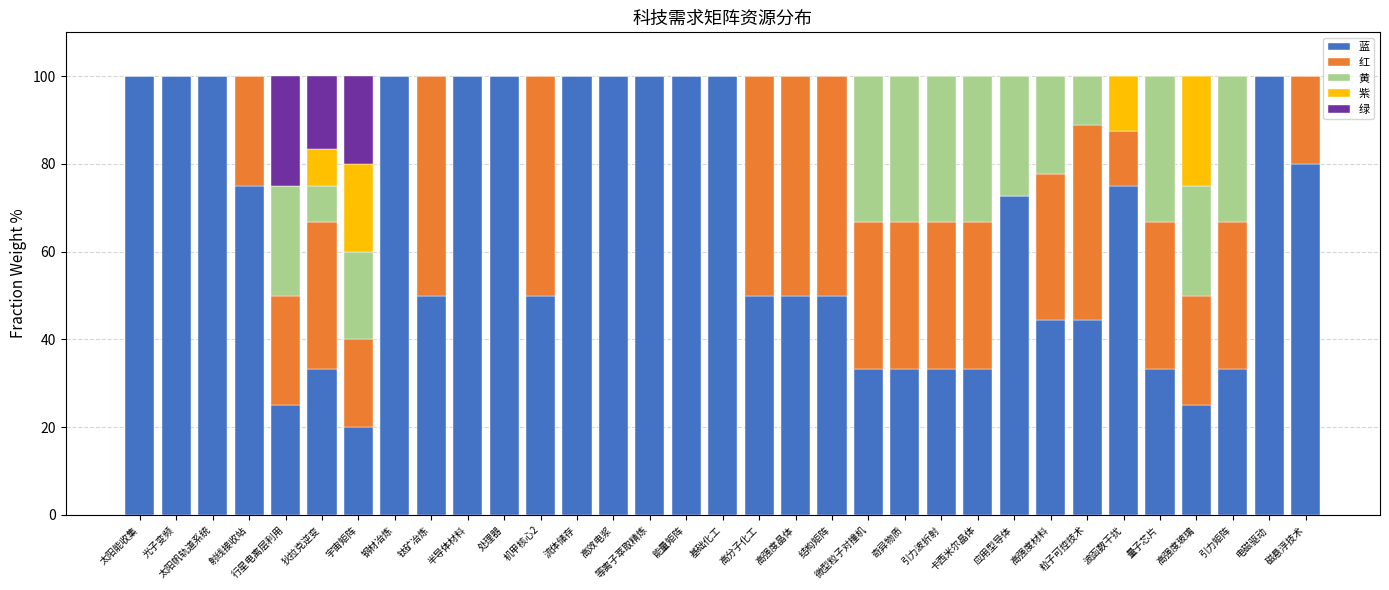

What is the total value across all series at 粒子可控技术?

100.0